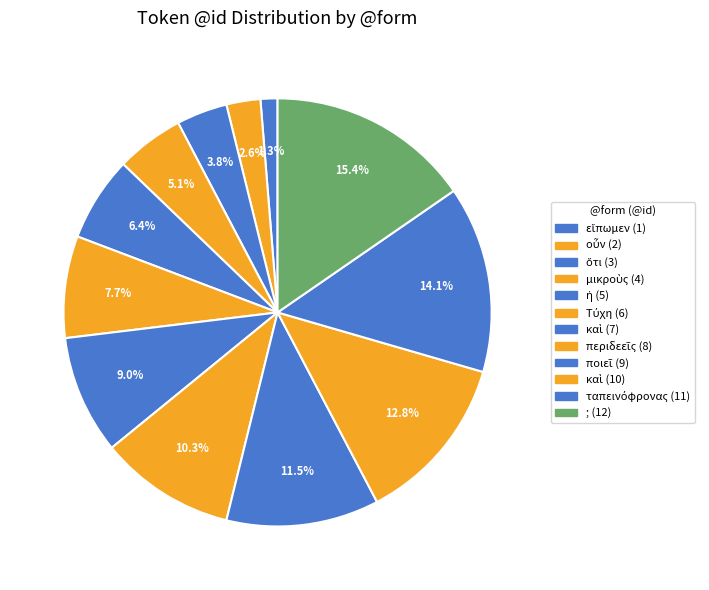

Rank the categories by value from lowest to highest.

εἴπωμεν, οὖν, ὅτι, μικροὺς, ἡ, Τύχη, καὶ, περιδεεῖς, ποιεῖ, καὶ, ταπεινόφρονας, ;